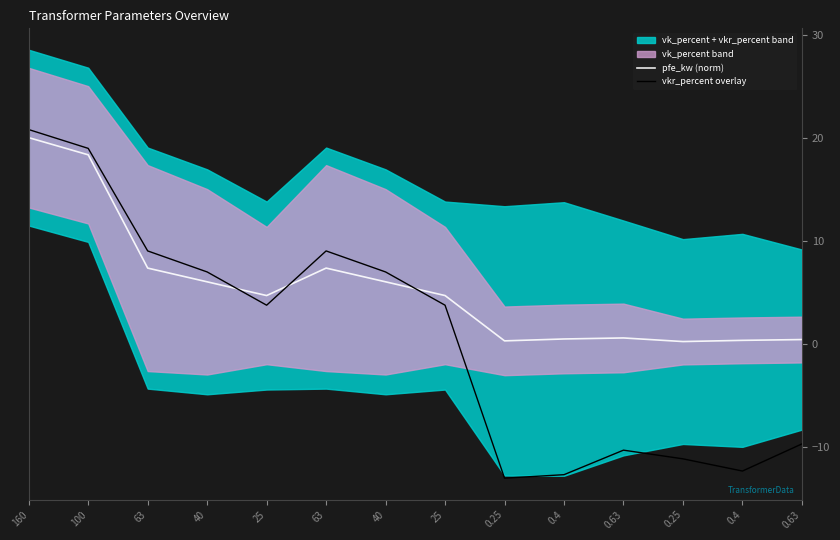

List the series in order of their overall mean, highest first.

pfe_kw (norm), vkr_percent overlay